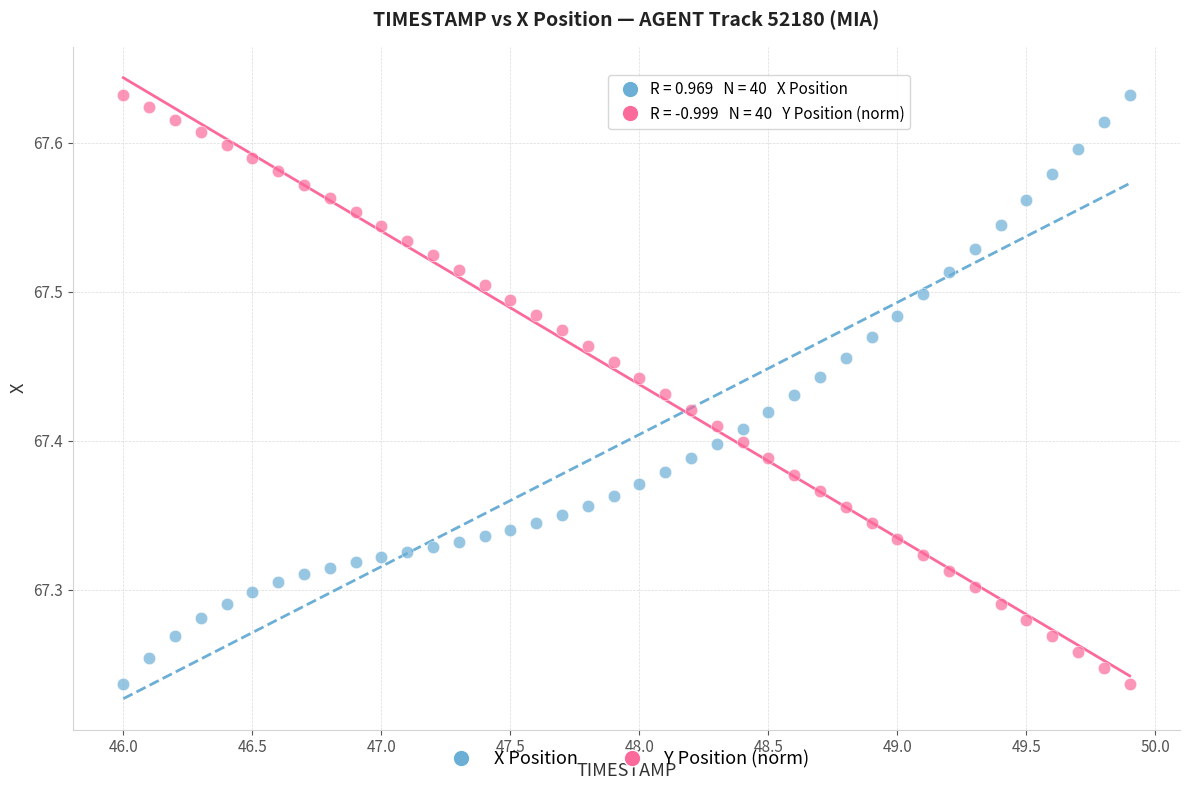

Across all data points, what is the range of Y values (max minus min)?

0.4